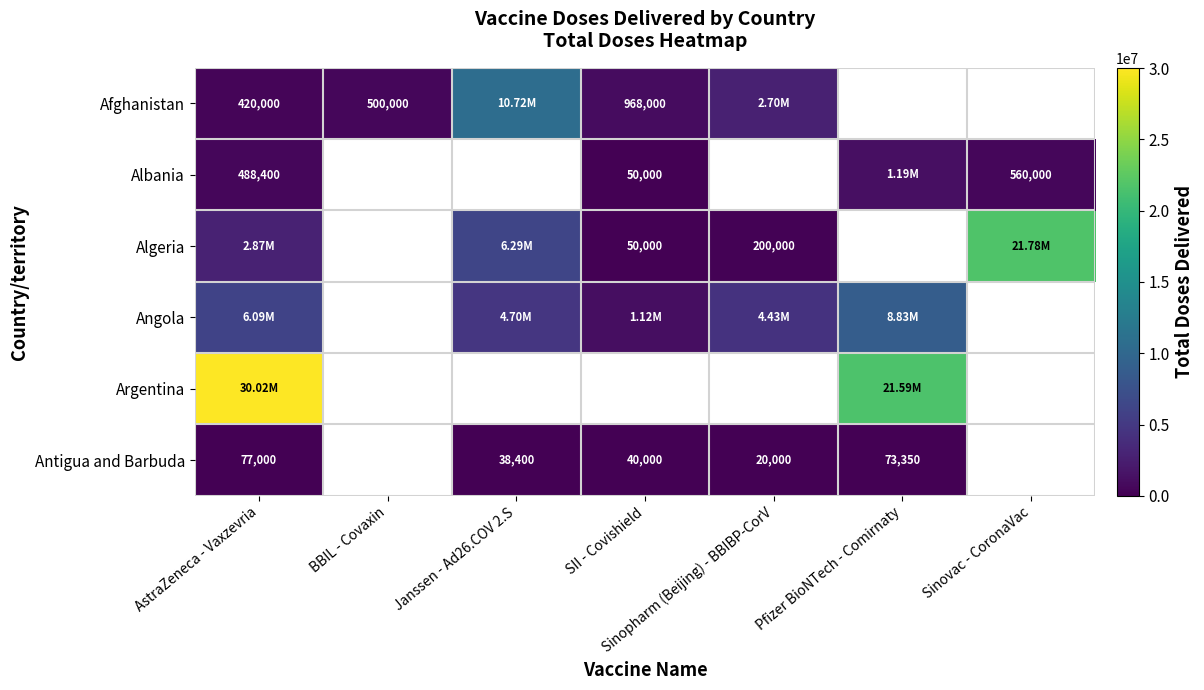

True or false: Antigua and Barbuda has a value of 68915.9 at Janssen - Ad26.COV 2.S.

False